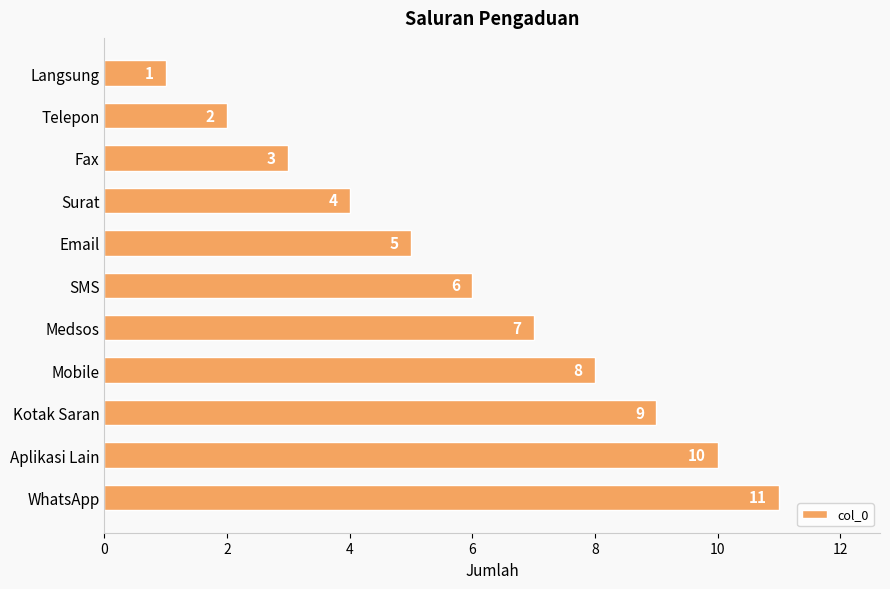

What is the ratio of the value at SMS to the value at Aplikasi Lain?

0.6